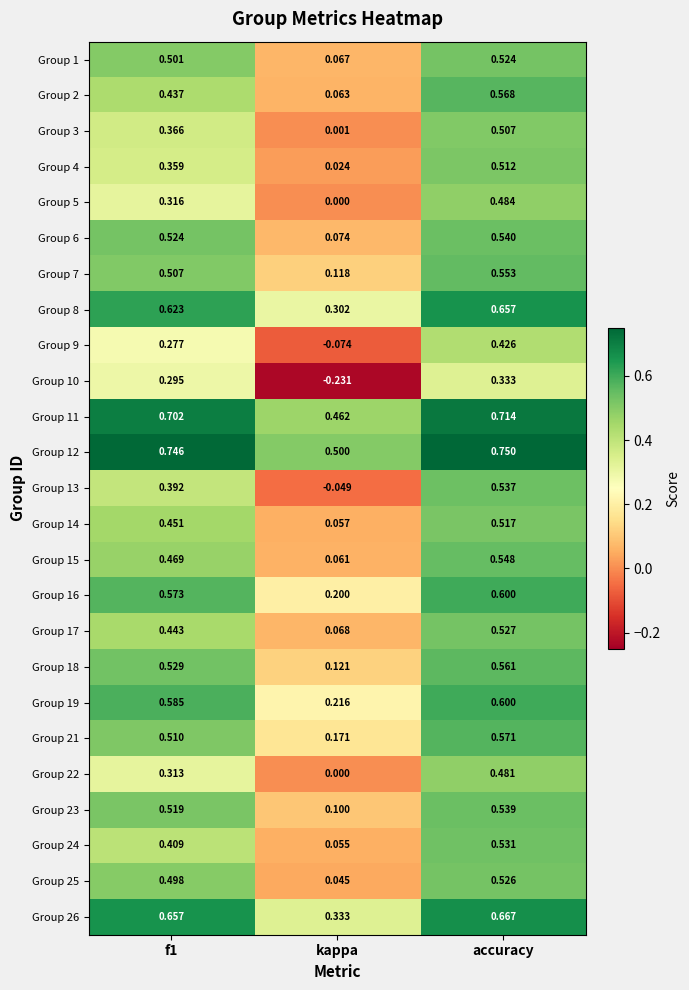

Where is Group 7 nearest to the value 0?

kappa